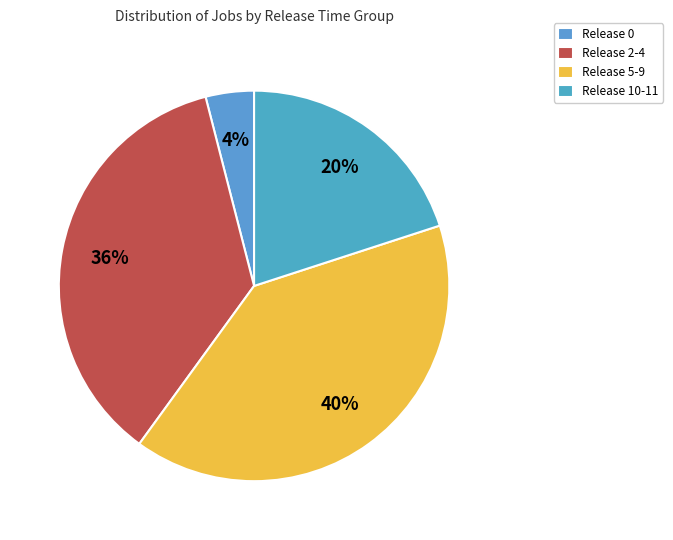

Count the number of slices in the pie.

4